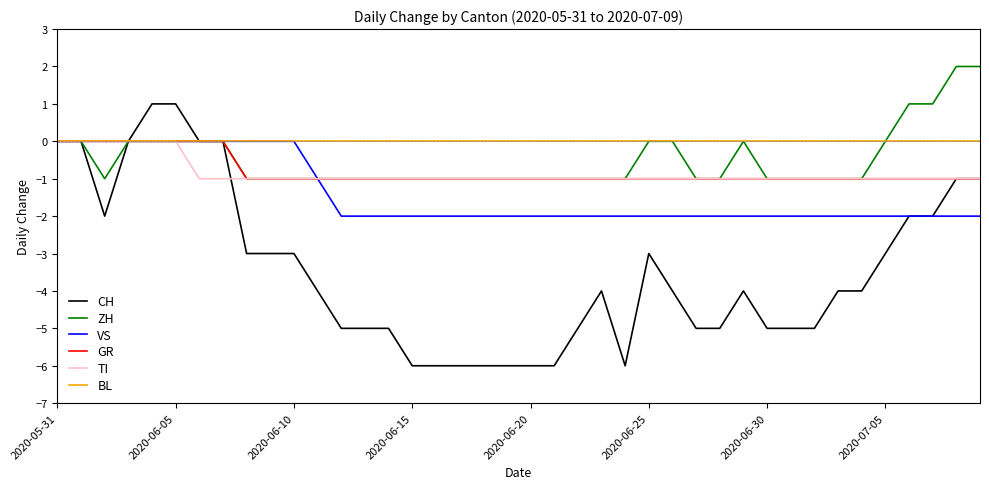

Which series has the largest total across all categories?

BL